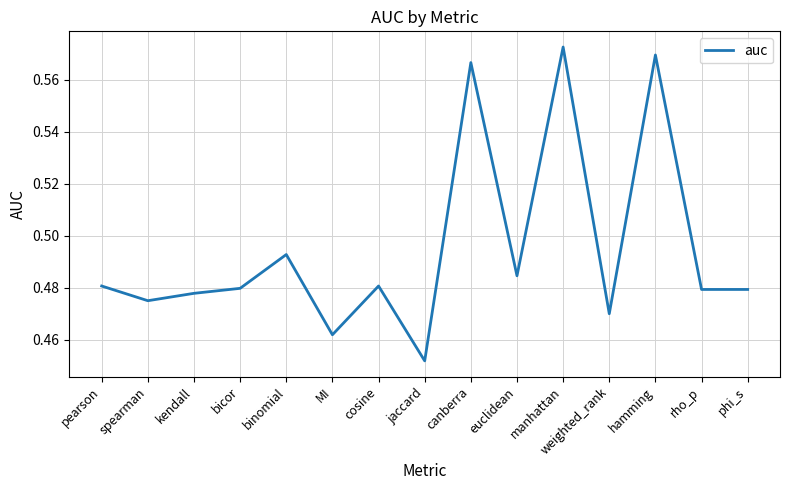

Which has a higher value, cosine or manhattan?

manhattan